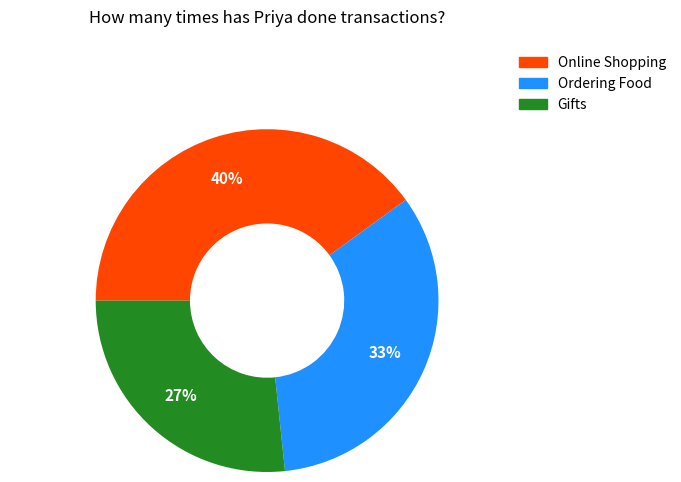

Do Online Shopping and Gifts together represent more than half of the pie?

Yes